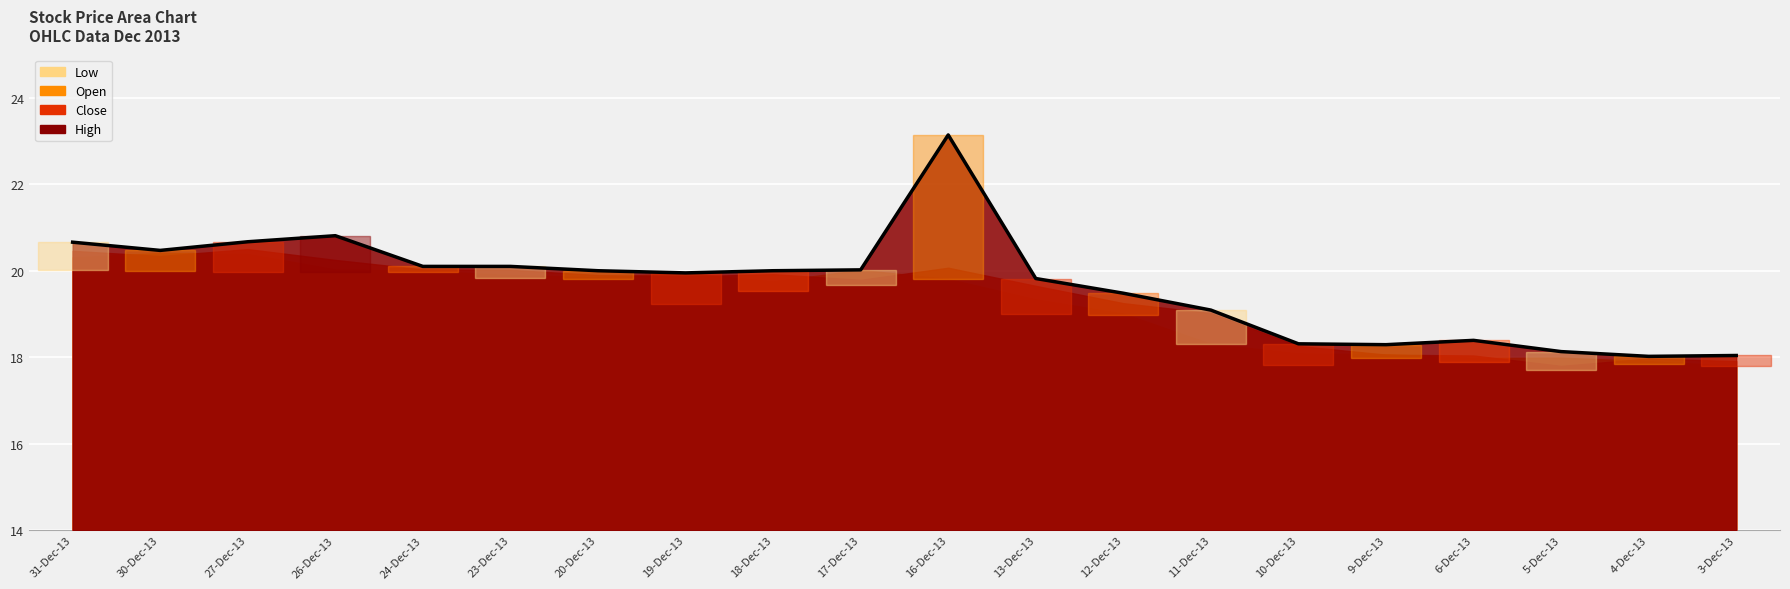

True or false: High and Close intersect in this chart.

False